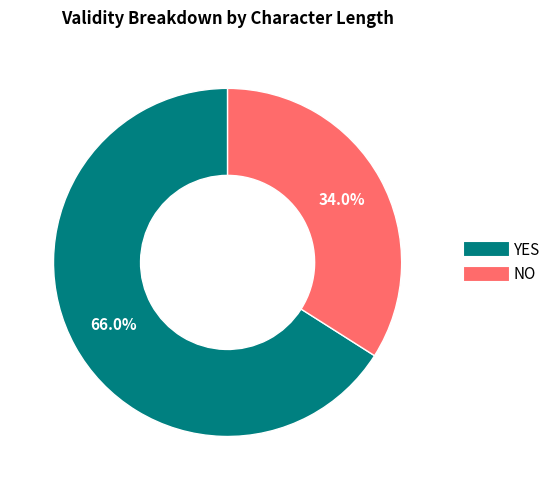

Is there a majority slice in this chart?

Yes